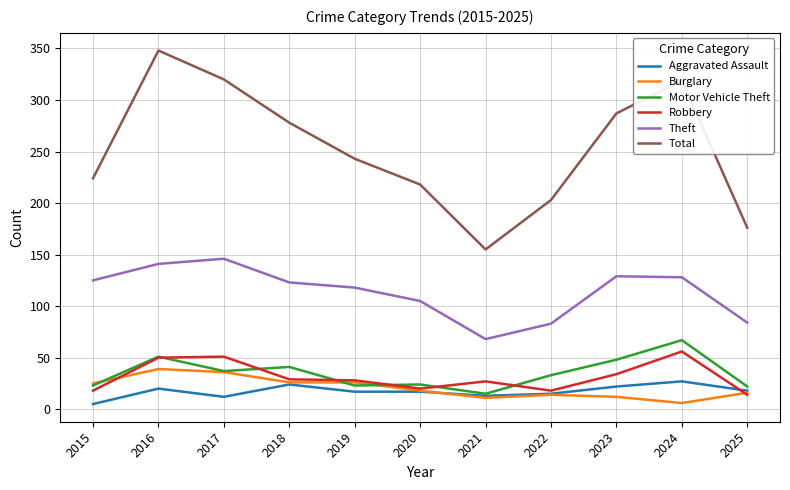

True or false: Total and Theft intersect in this chart.

False